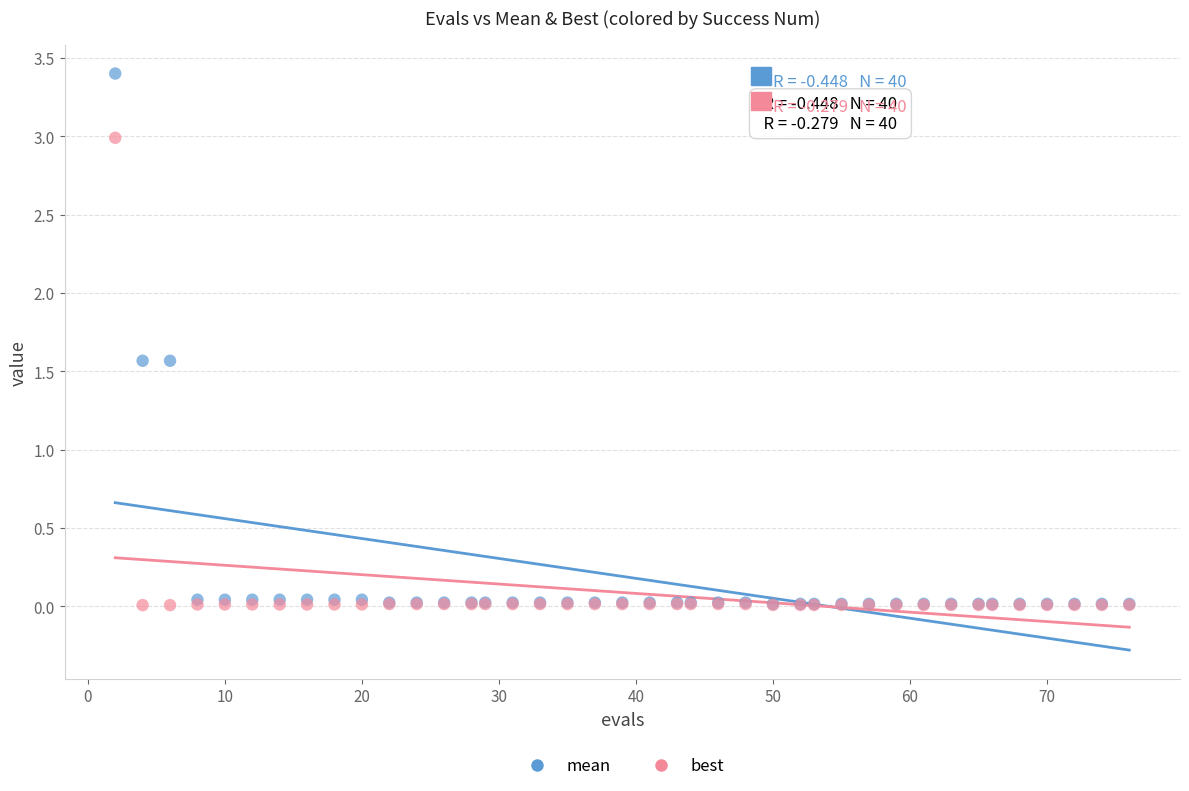

What are all the series names shown in the legend?

mean, best